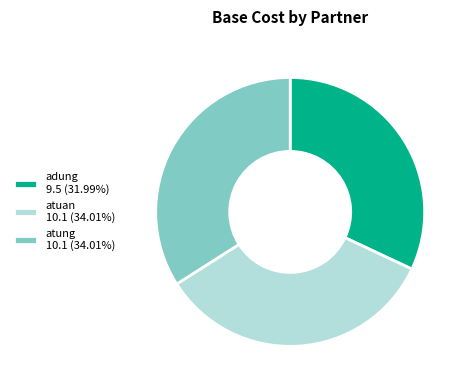

Does any single category account for the majority?

No